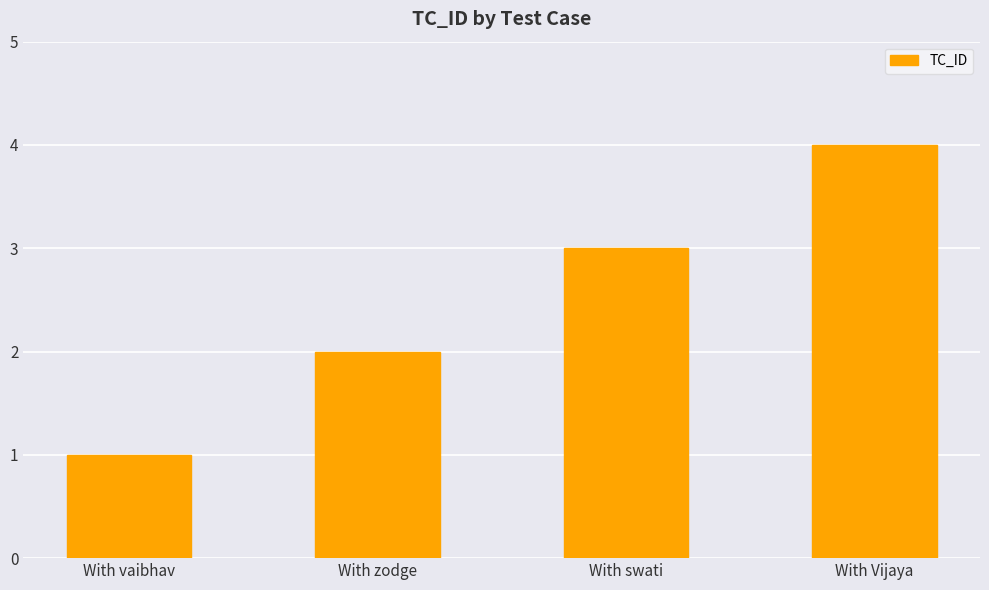

What is the change in value from With swati to With Vijaya?

+1